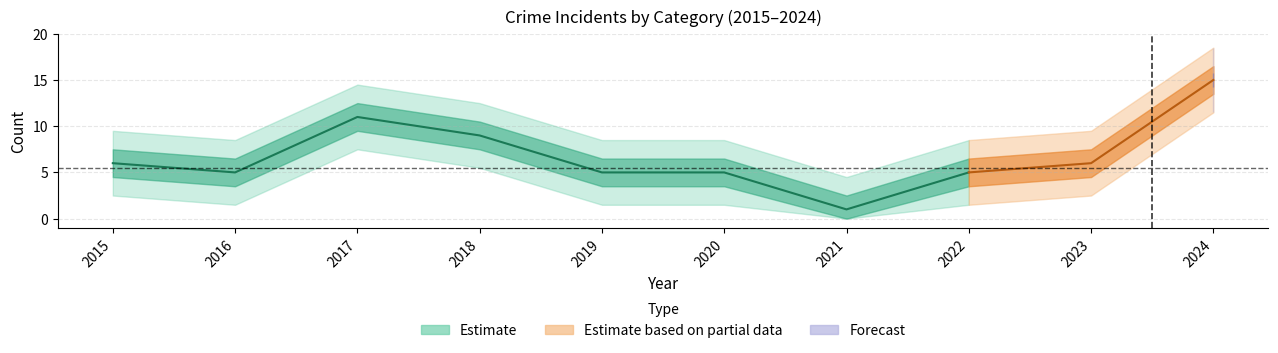

What is the spread (max minus min) of values at 2022?

5